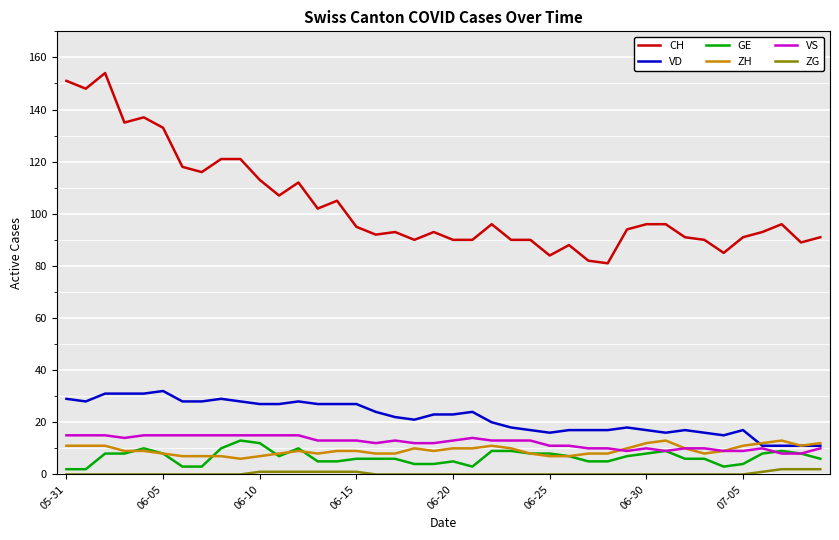

Which series has the widest spread of values?

CH